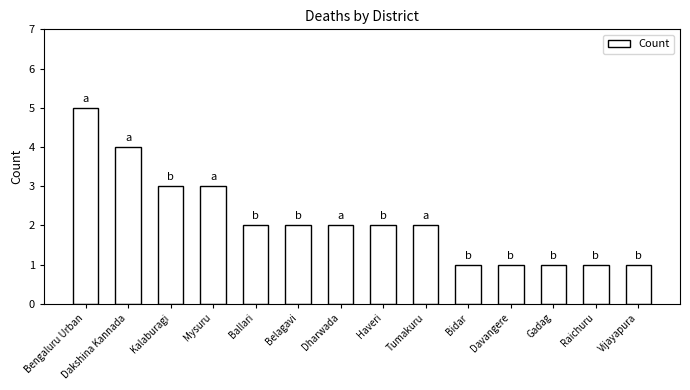

What is the maximum value shown in the chart?

5